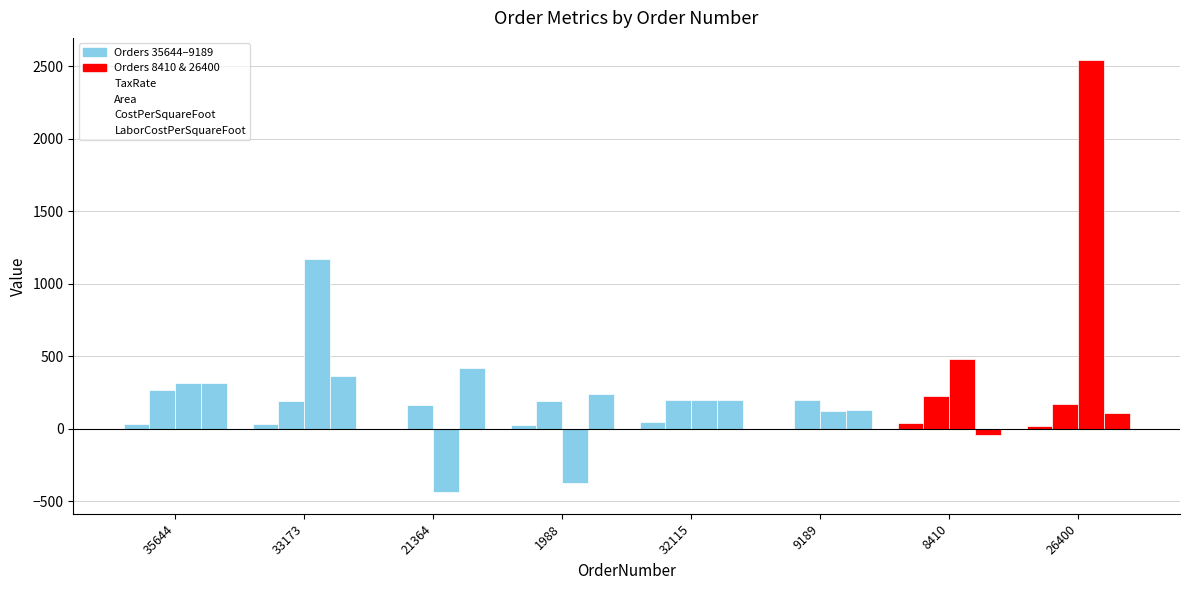

Where is CostPerSquareFoot nearest to the value 1055?

33173